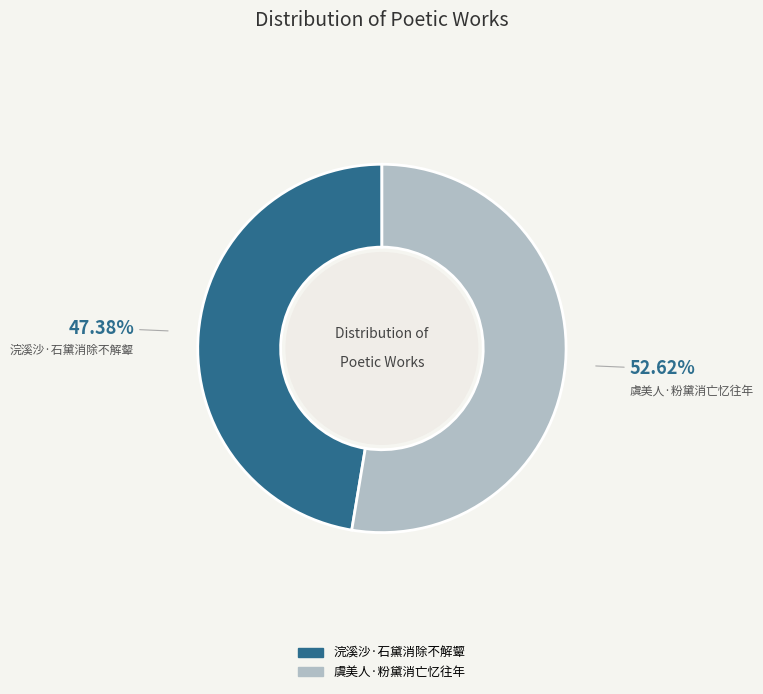

Does 浣溪沙·石黛消除不解颦 represent more than half of the total?

No